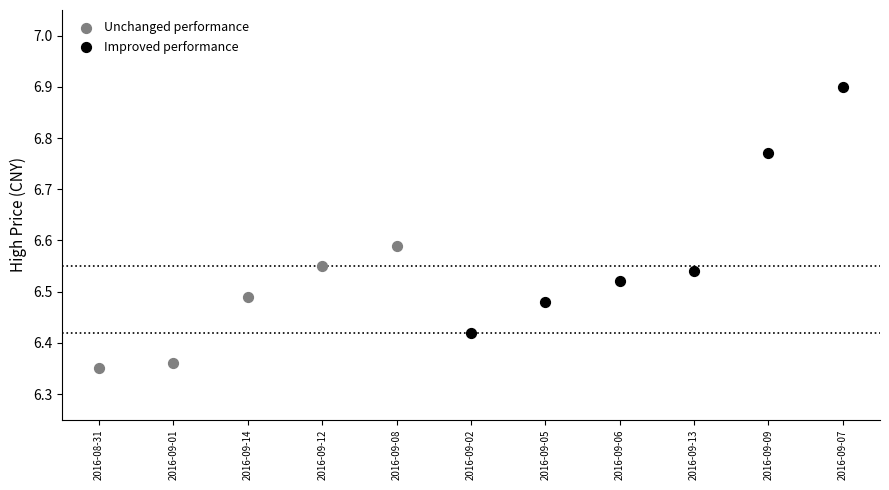

Which series reaches the maximum Y coordinate?

Improved performance